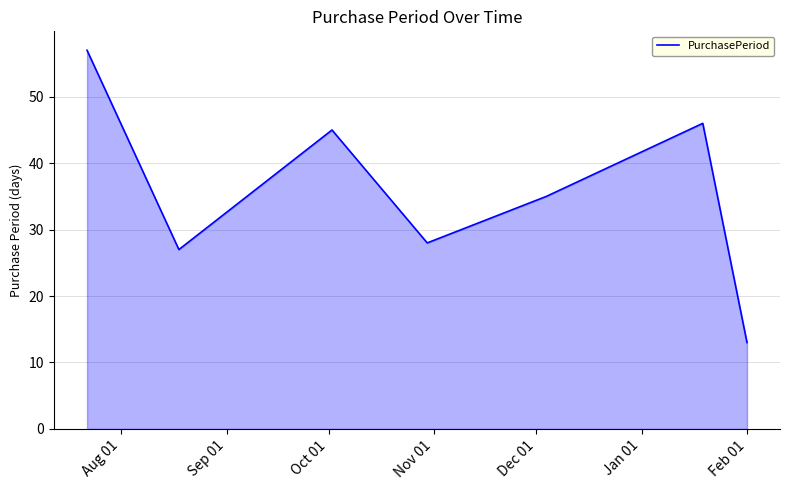

What is the average value?

36